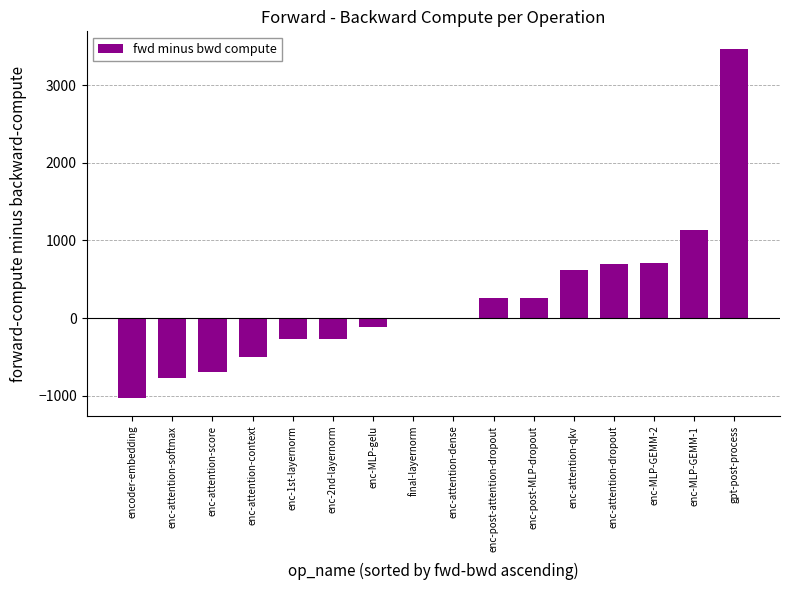

True or false: the data shows -6.4 at final-layernorm.

True